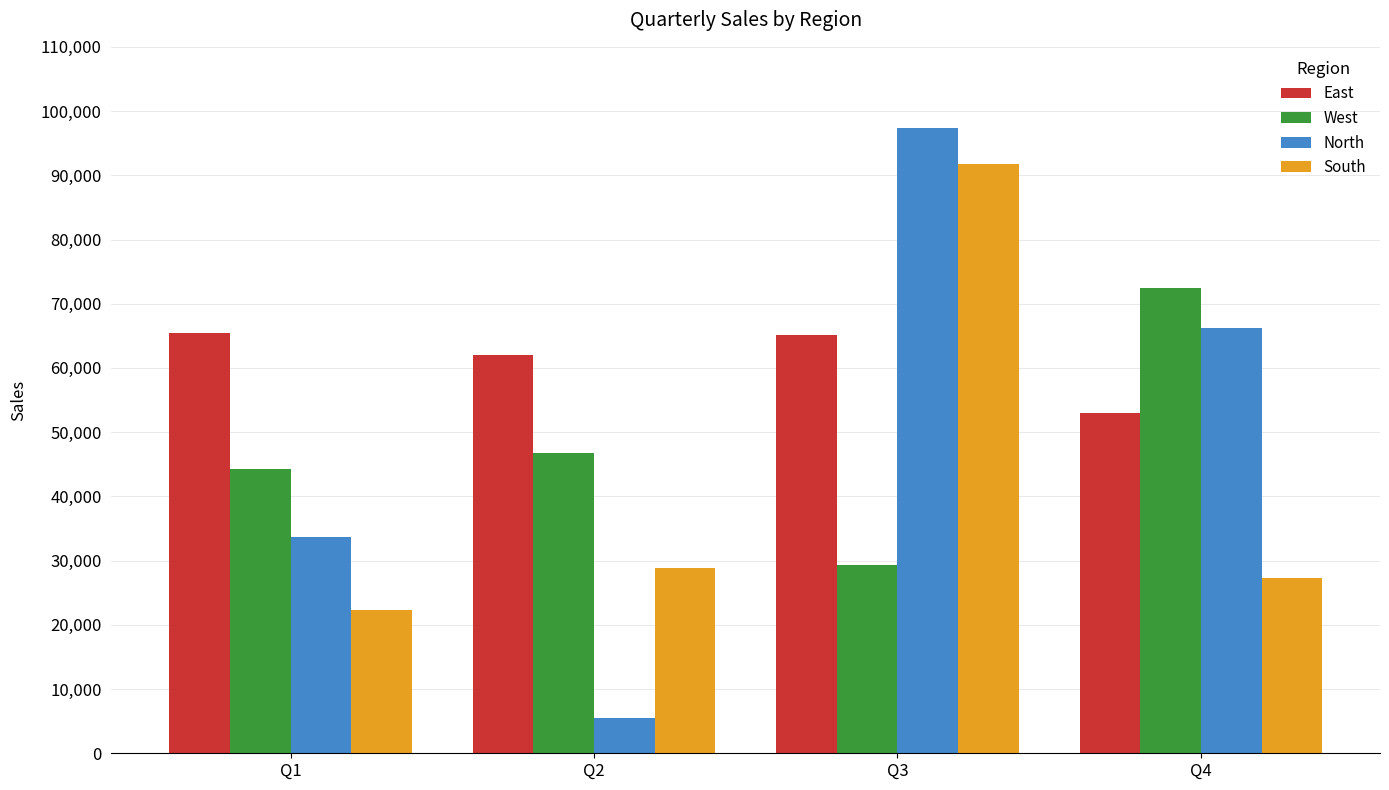

At how many categories does at least one series exceed 90717?

1